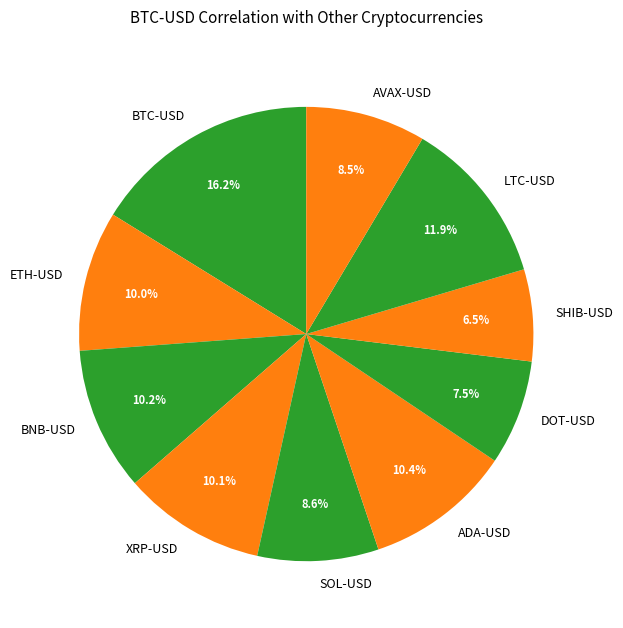

What percentage is NOT represented by LTC-USD?

88.1%